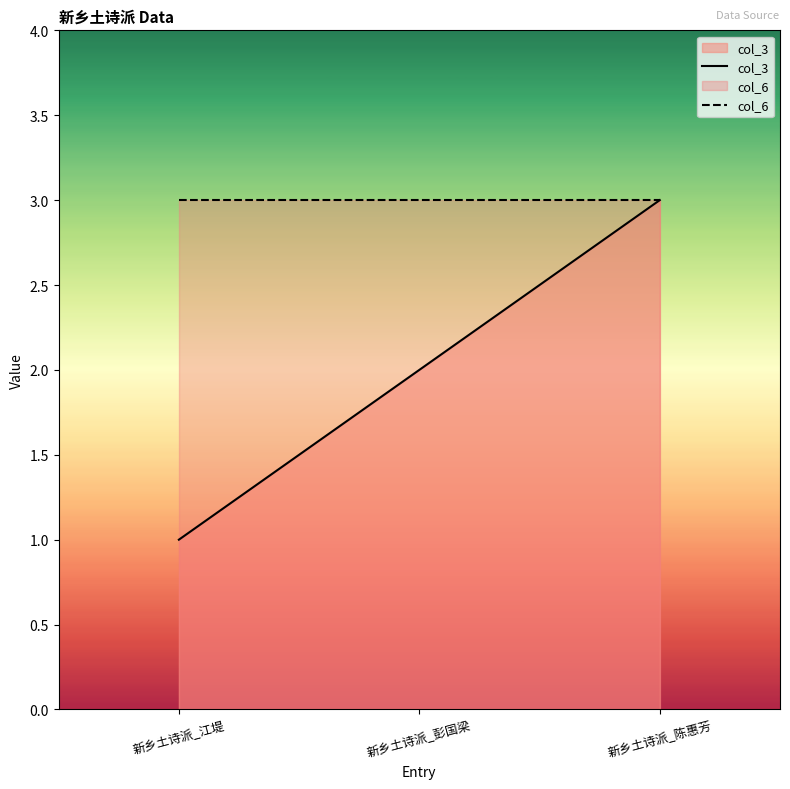

What are all the series names shown in the legend?

col_3, col_6